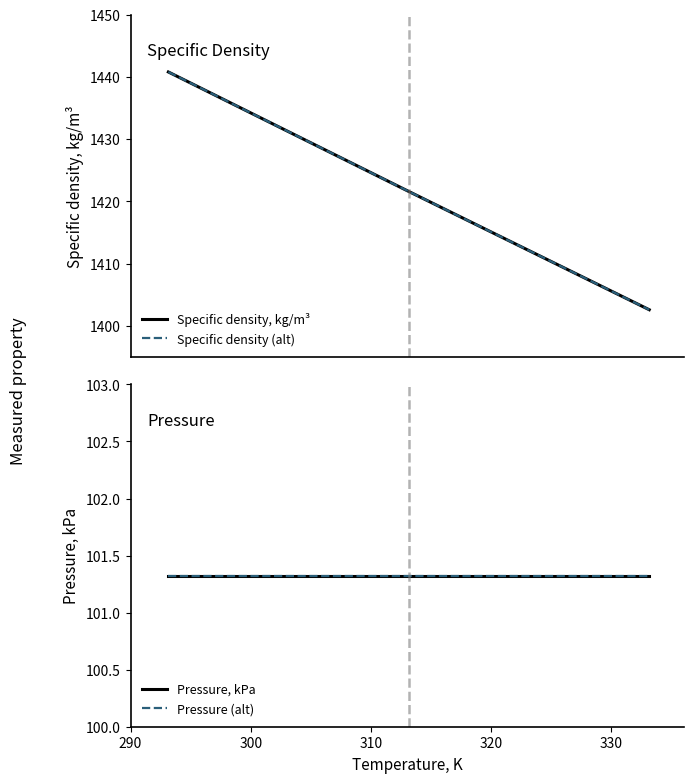

True or false: Pressure, kPa has more than 0 points higher than both neighbors.

False